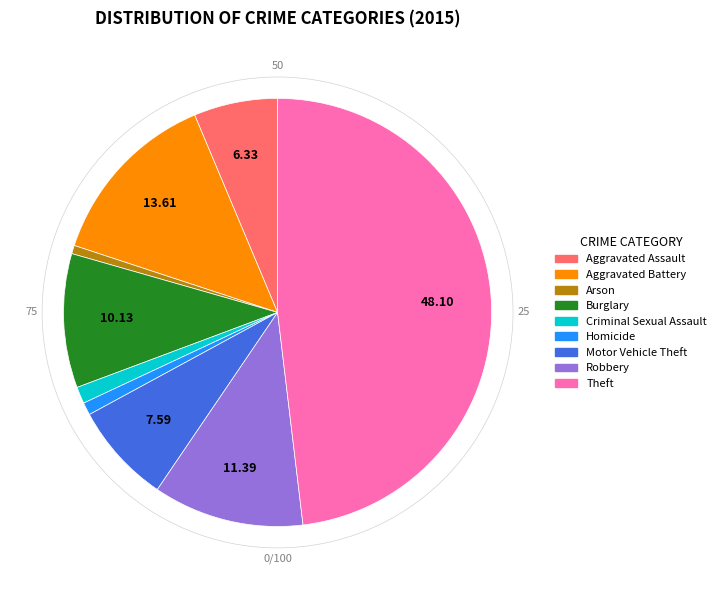

Count the number of slices in the pie.

9